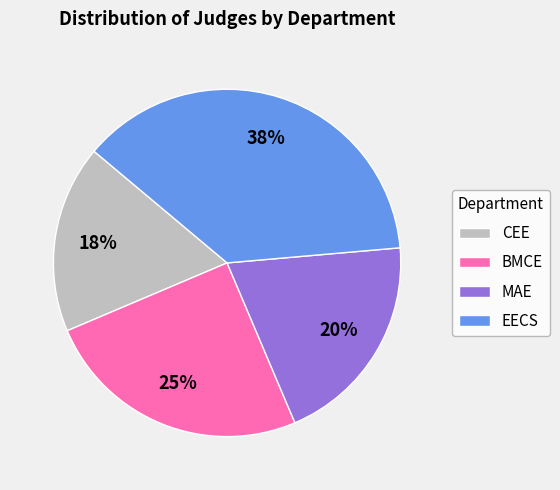

To the nearest percent, what percentage of the pie is BMCE?

25%